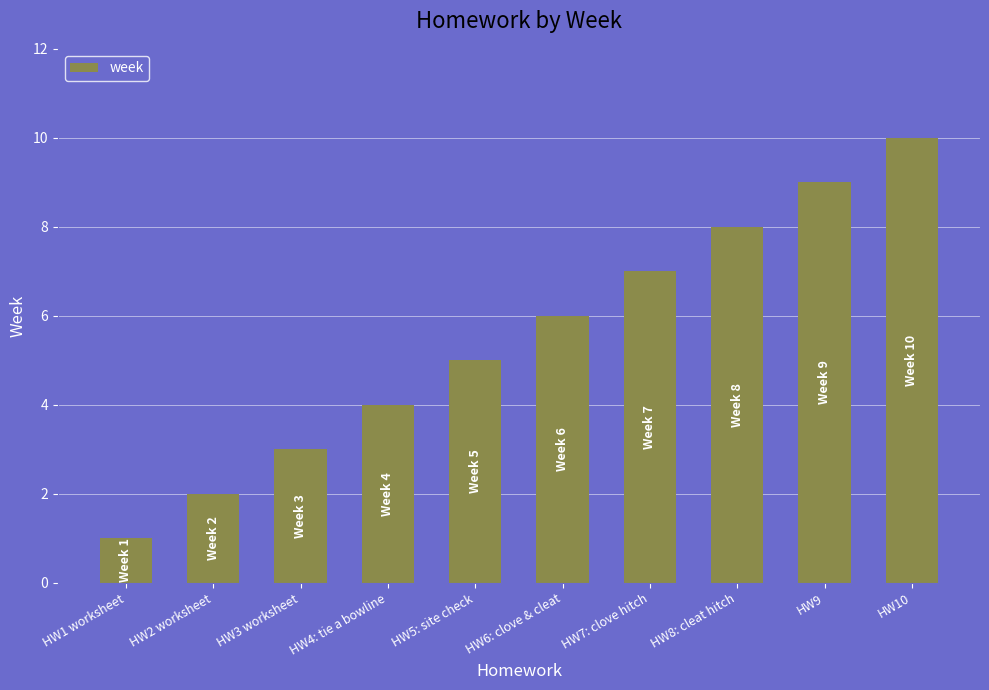

The value at HW6: clove & cleat is 6. True or false?

True